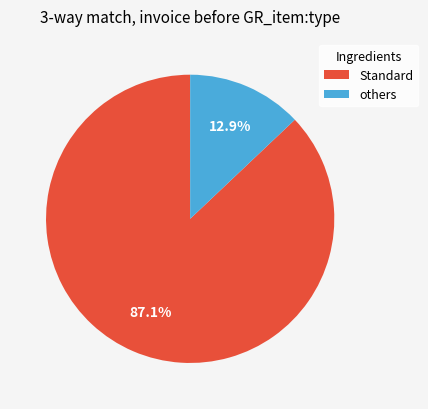

Which category has the smallest portion of the pie?

others